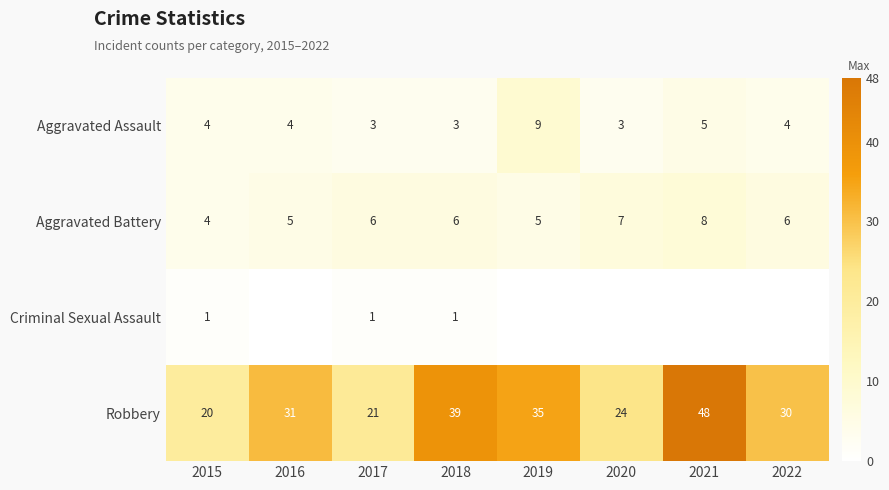

Rank the categories by Robbery value from highest to lowest.

2021, 2018, 2019, 2016, 2022, 2020, 2017, 2015